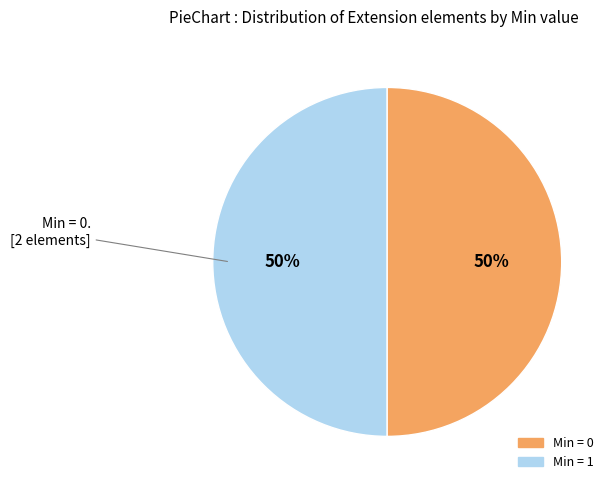

To the nearest percent, what is the average slice percentage?

50%